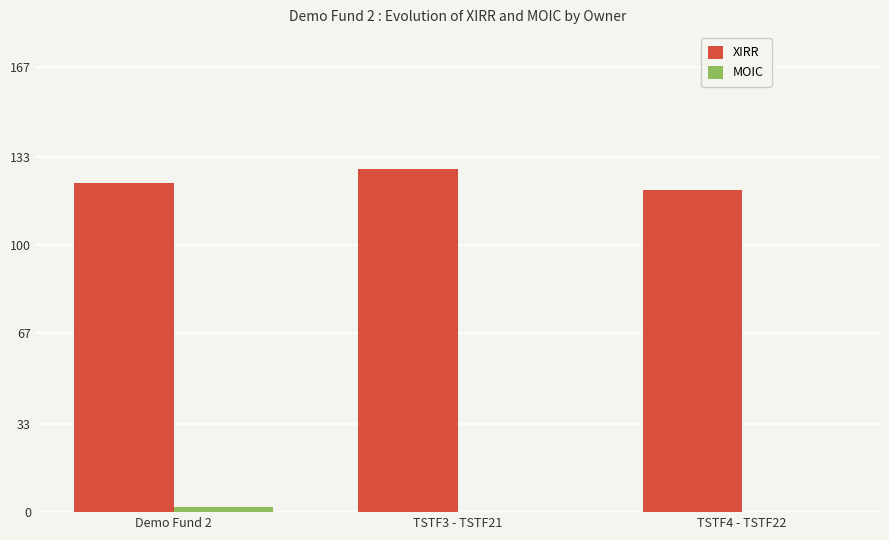

Are the bars grouped side by side (vs. stacked)?

Yes